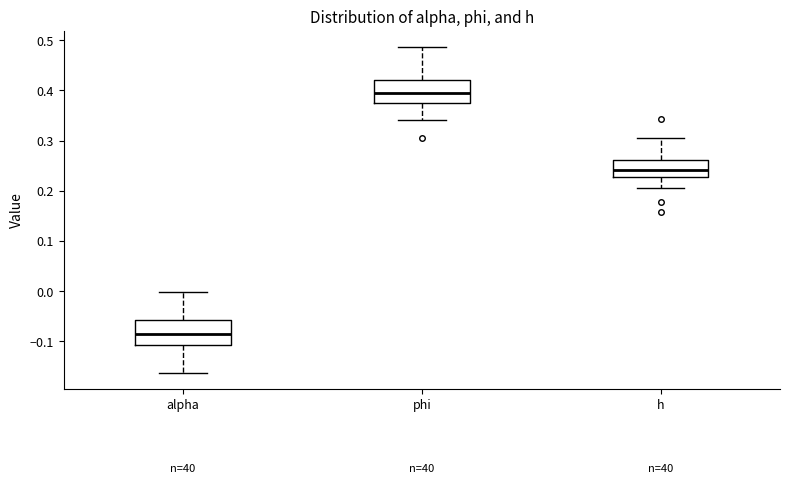

Where does the lower whisker of the box for alpha end on the y-axis? The values are not printed on the chart, so give them approximately, as read against the axis.

-0.16